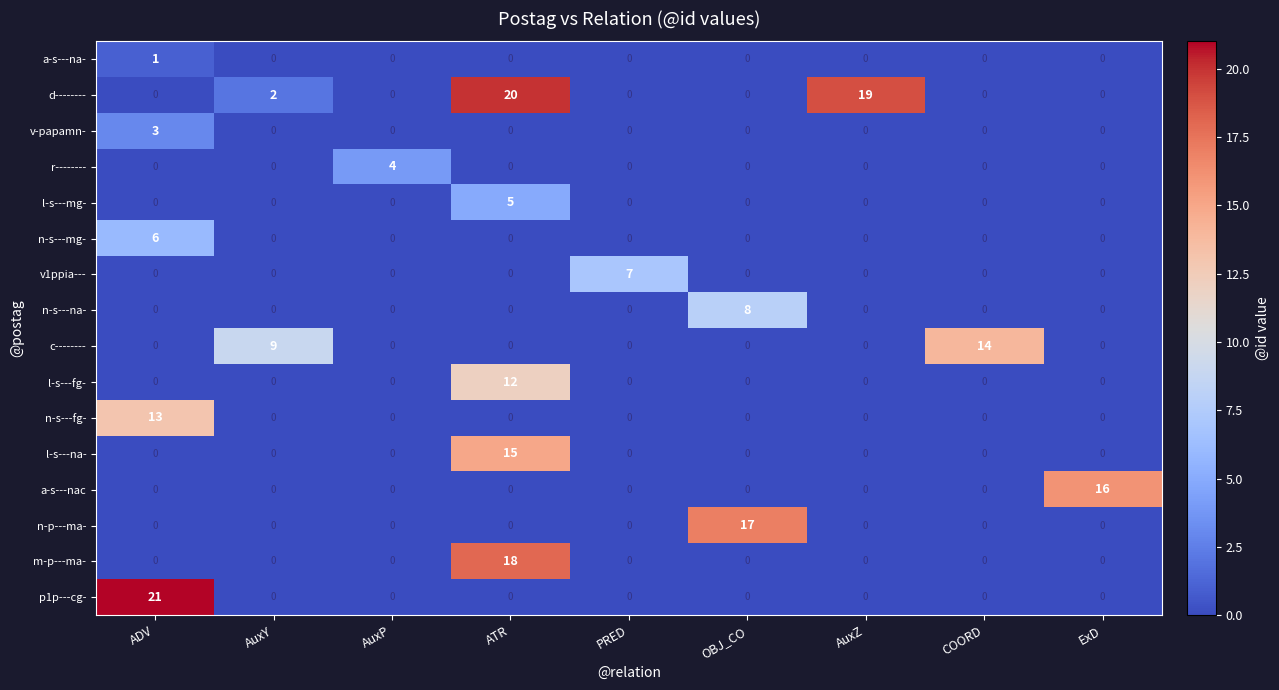

At which category is the sum across all series the highest?

ATR